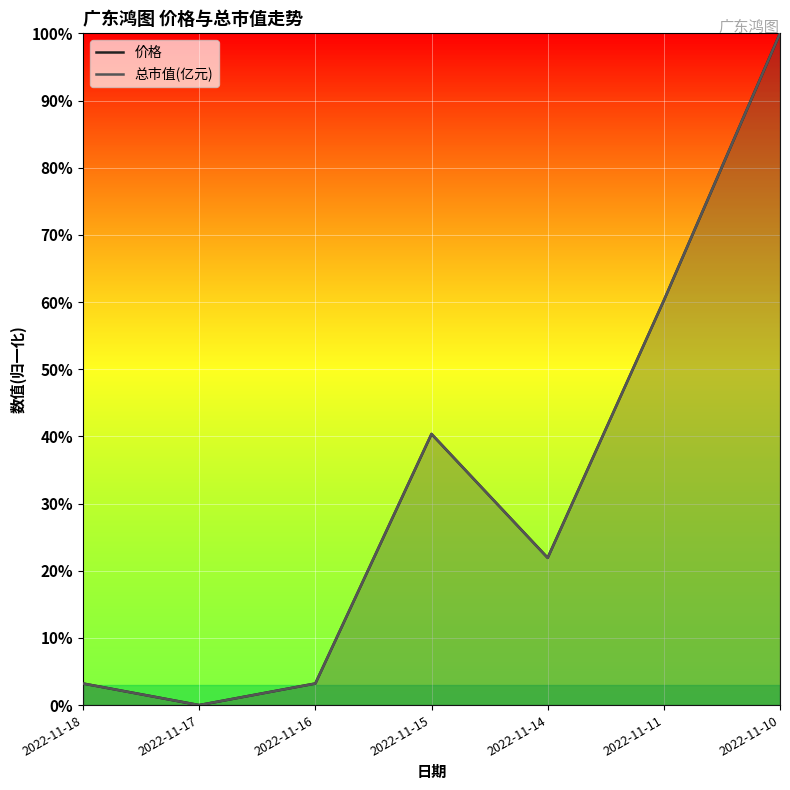

Where do 总市值(亿元) and 价格 first cross each other?

2022-11-16 and 2022-11-15